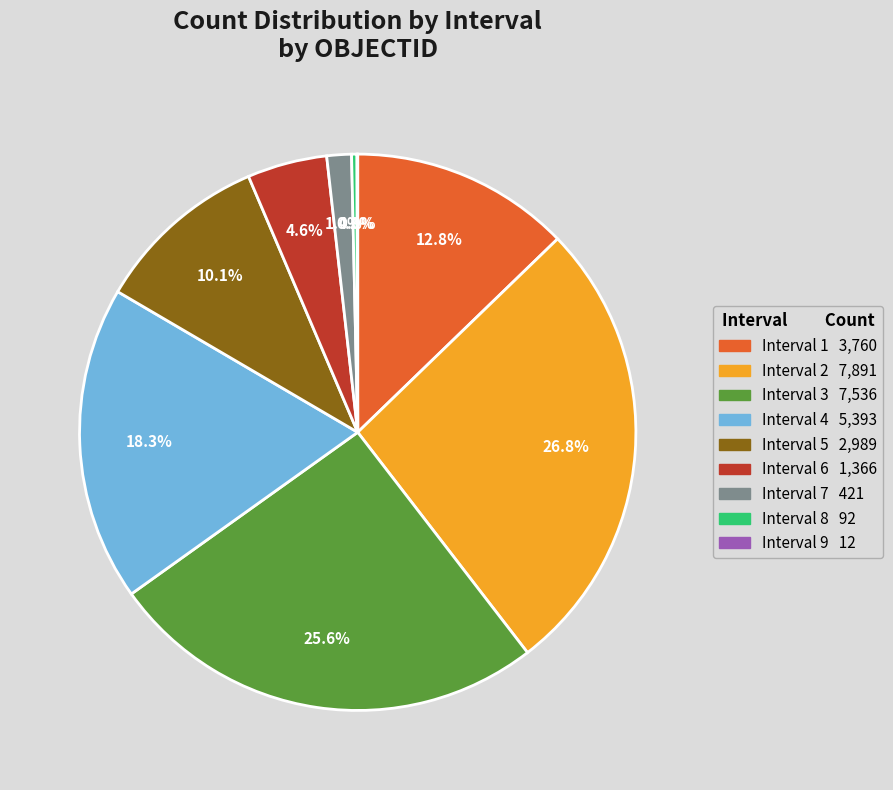

What portion of the pie excludes Interval 2?

73.2%